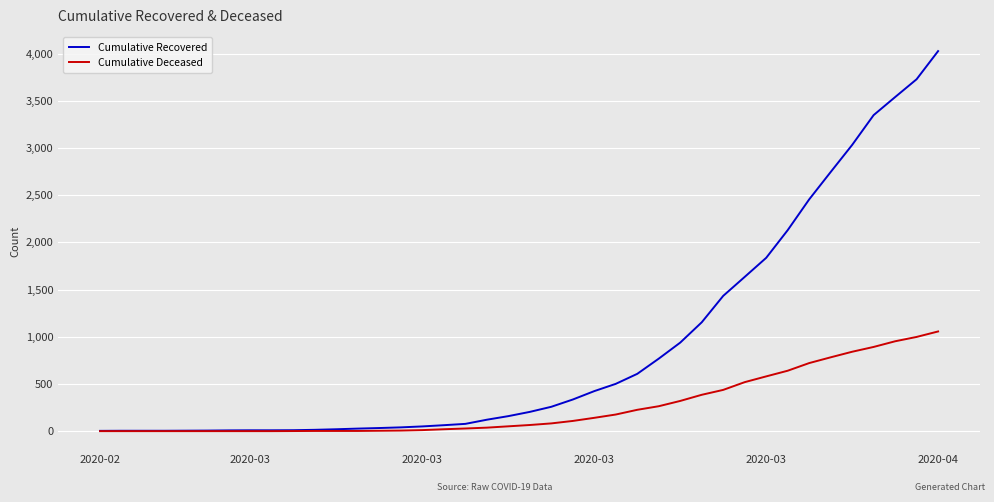

Which series has the largest total across all categories?

Cumulative Recovered